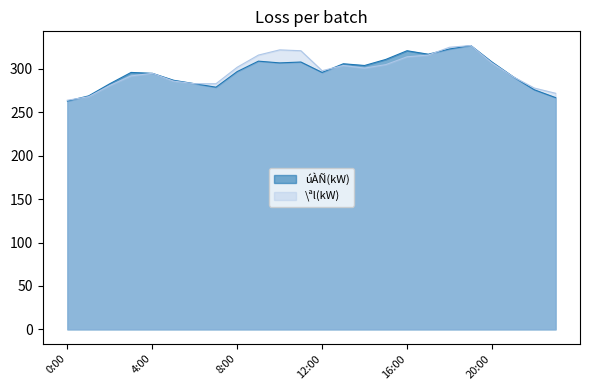

At which category does the chart reach its peak across all series?

19:00